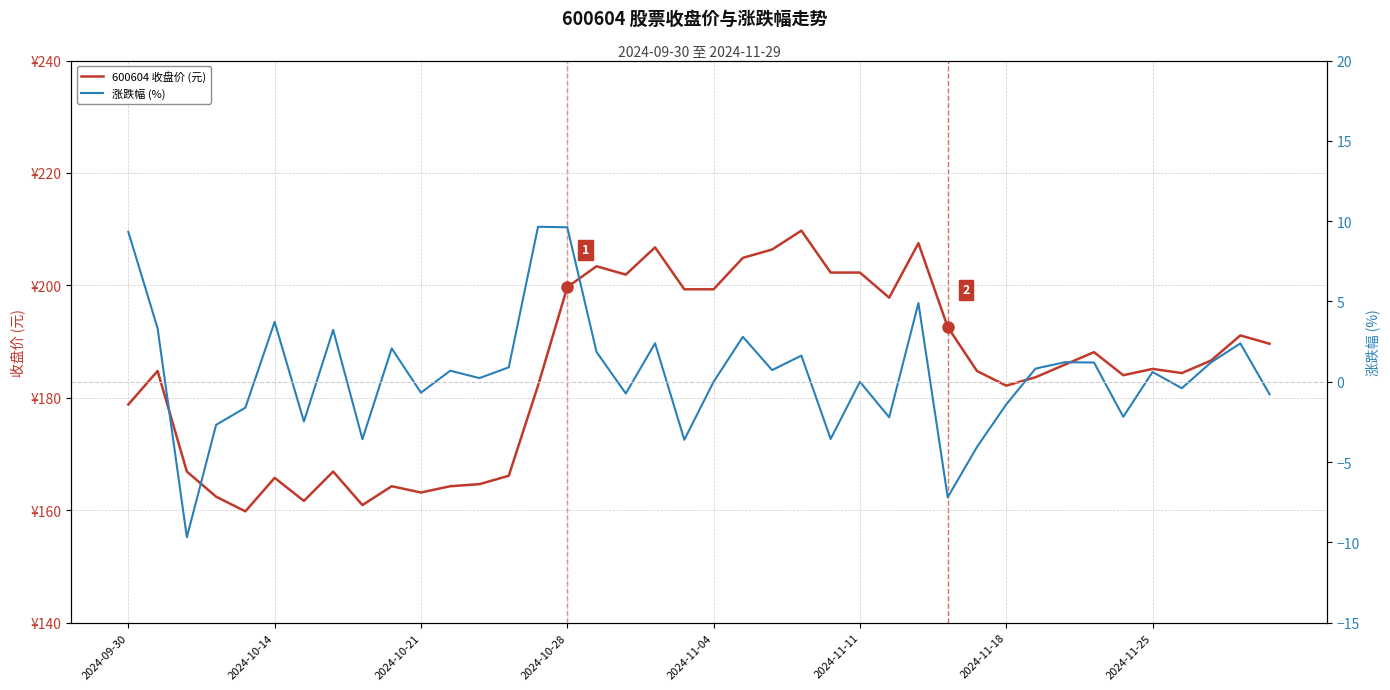

The value of 600604 收盘价 (元) at 2024-10-14 is 51.7. True or false?

False